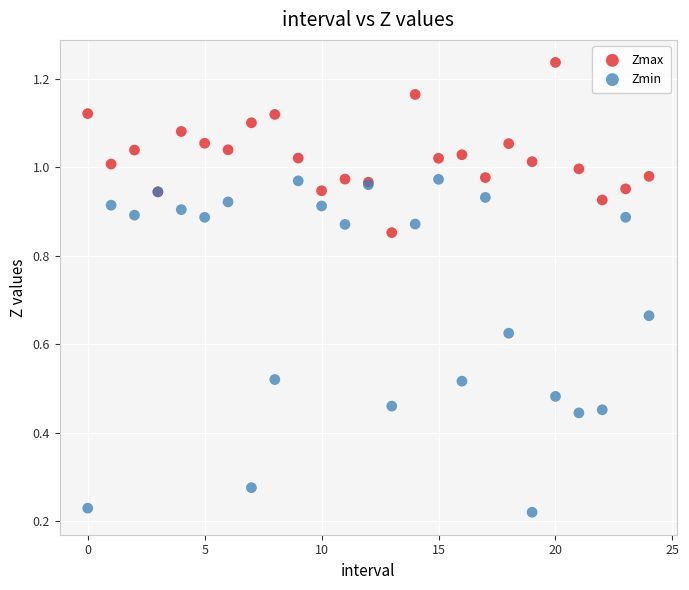

Which series has the widest spread of Y values?

Zmin